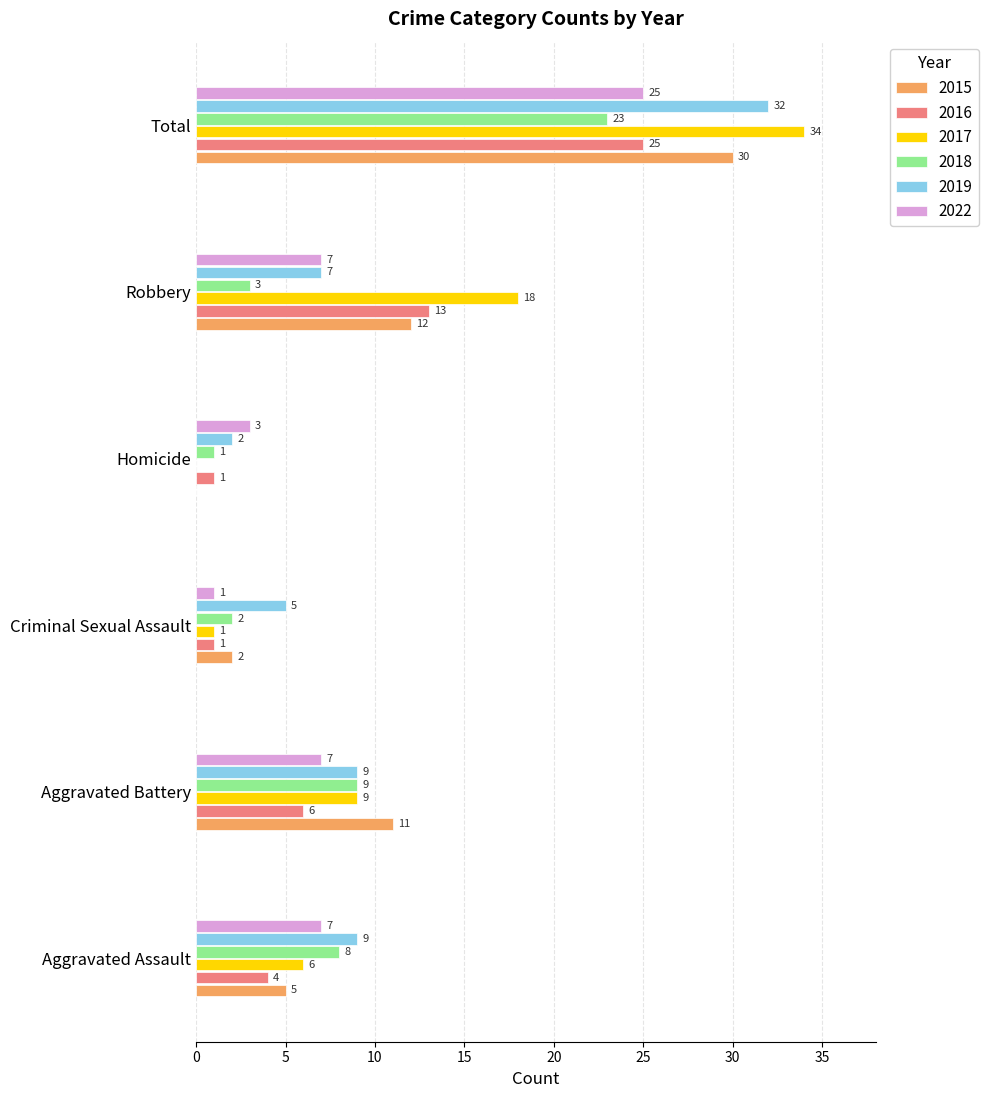

Which category has the highest value in the 2015 series?

Total